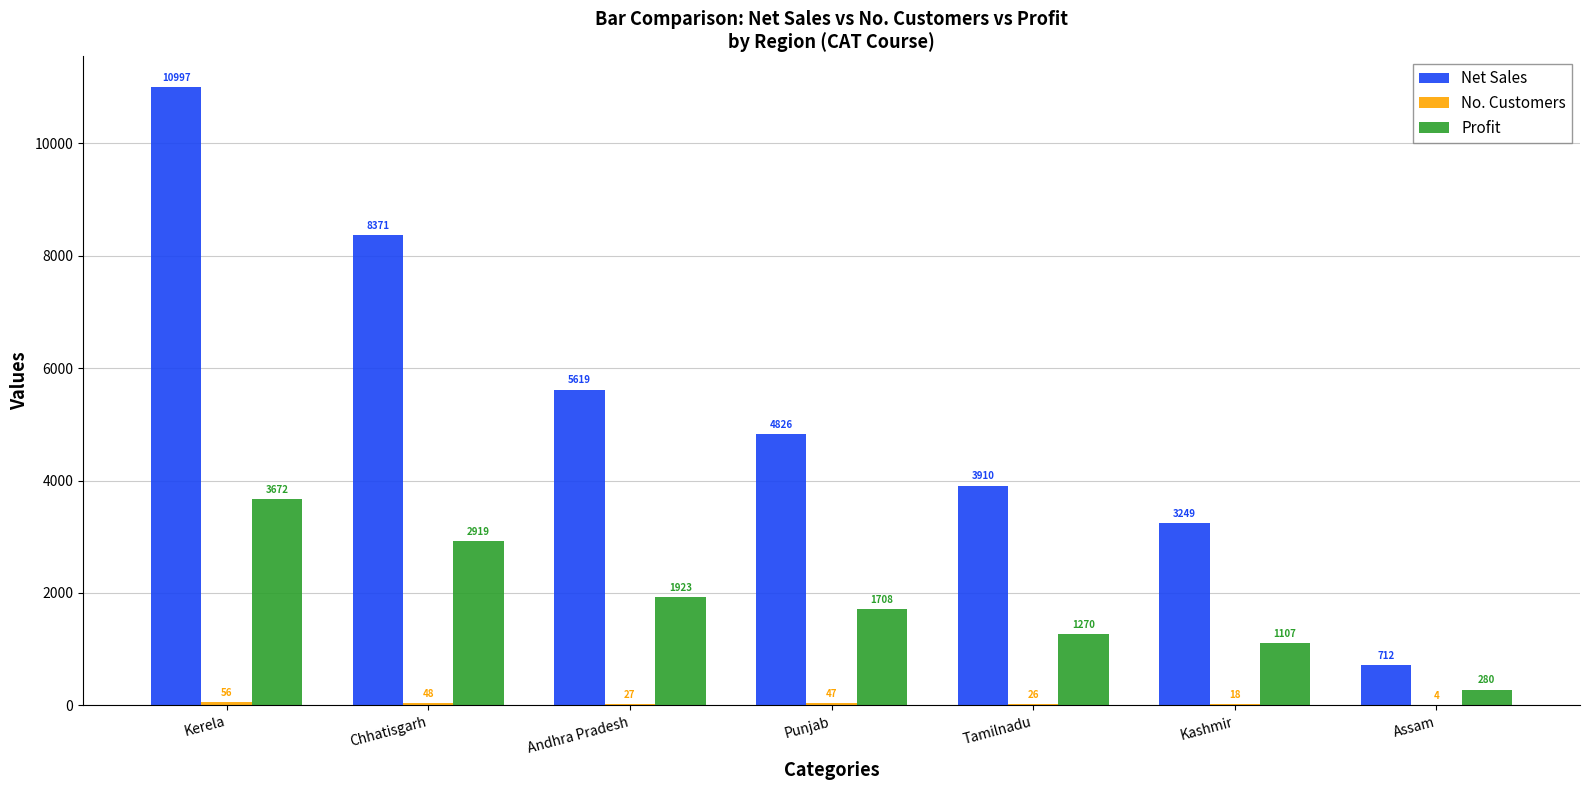

Which label corresponds to the largest value in the chart?

Kerela